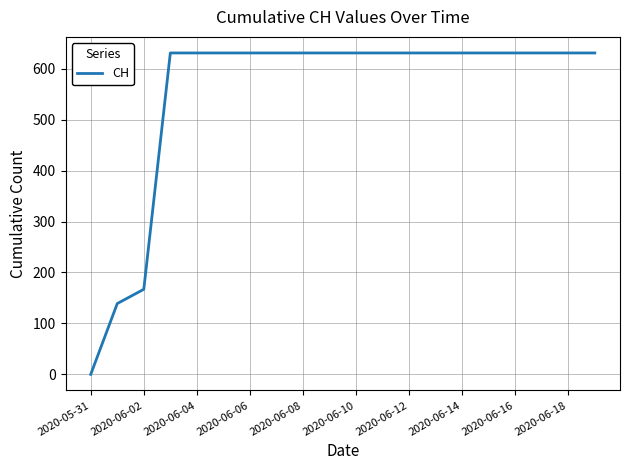

What is the maximum value shown in the chart?

631